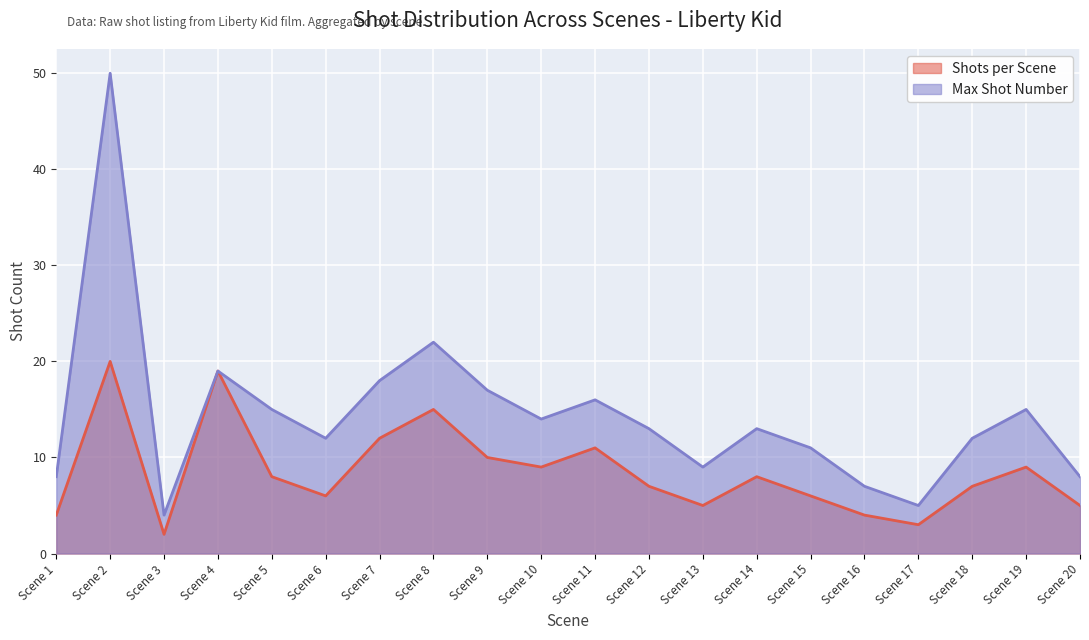

What is the average value of the Max Shot Number series?

14